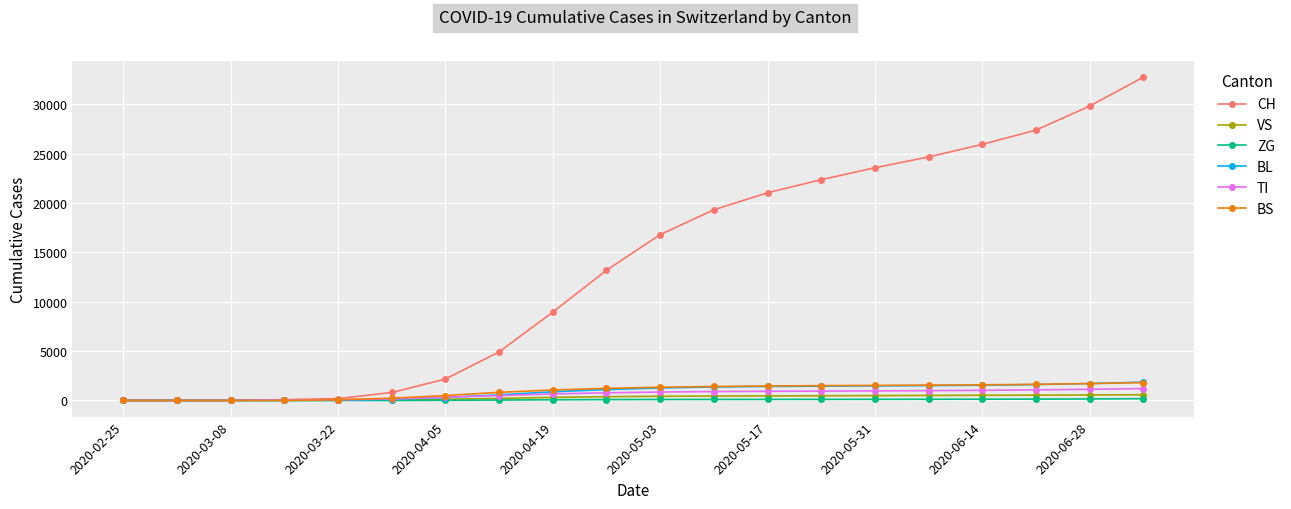

How many lines are shown in the chart?

6